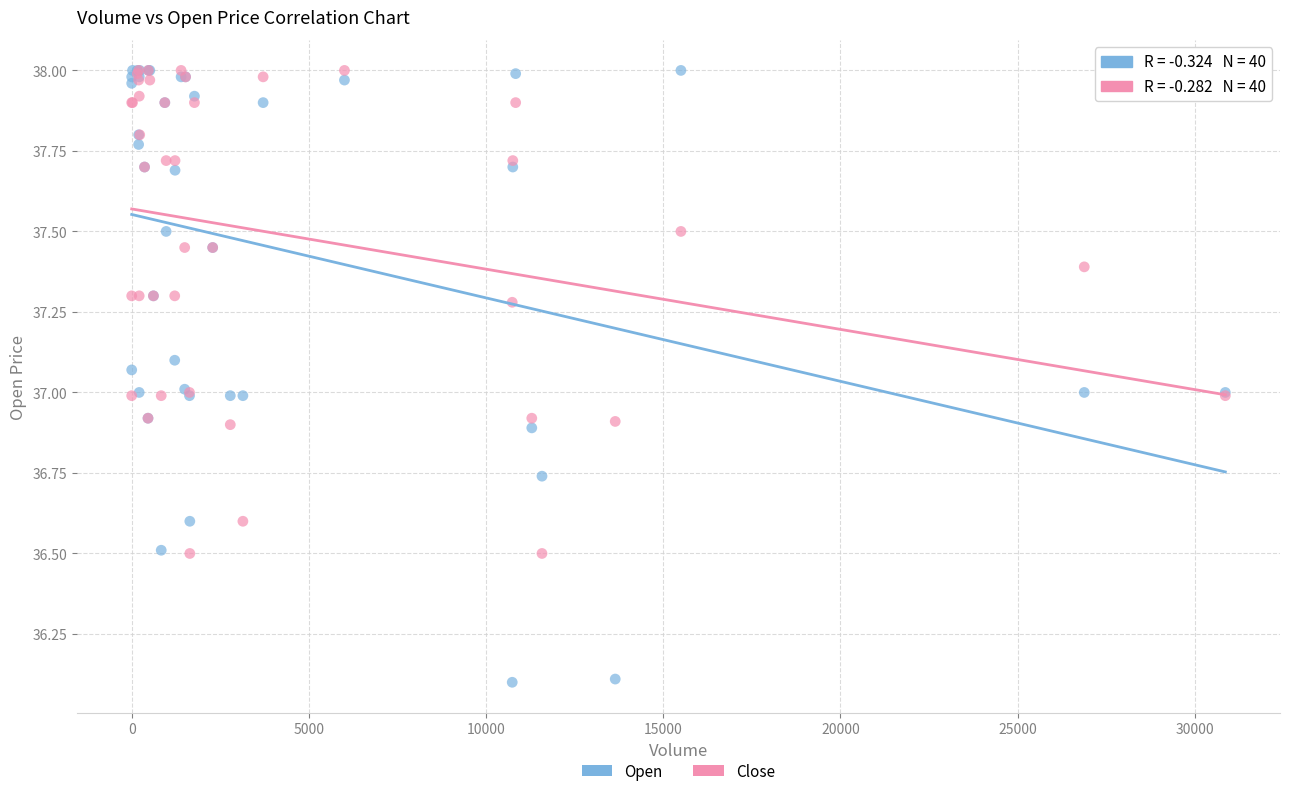

Which series reaches the minimum Y coordinate?

Open